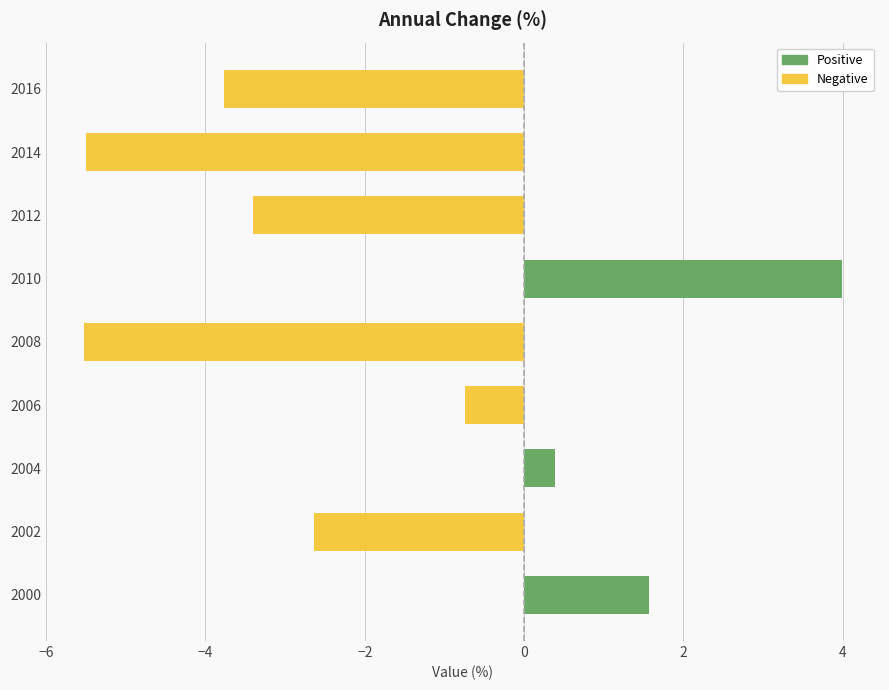

How many values are below zero?

6